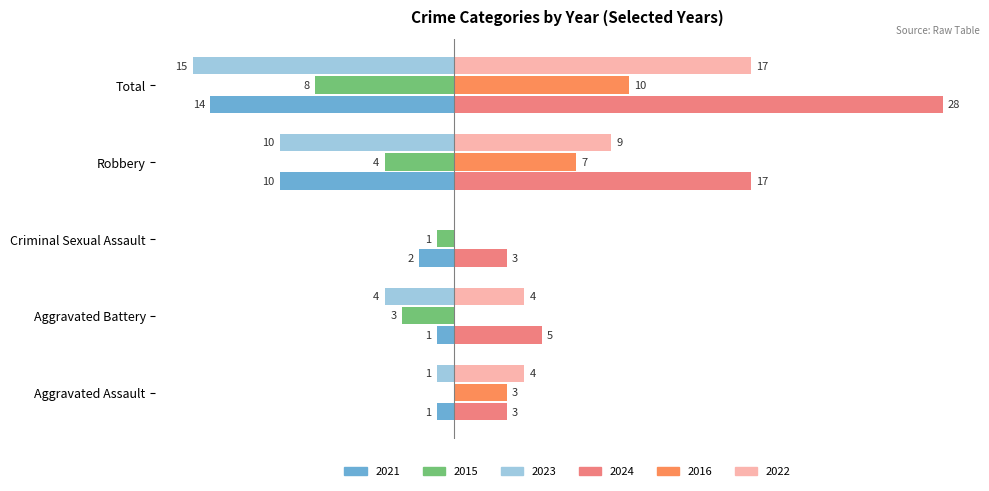

What are all the series names shown in the legend?

2021, 2015, 2023, 2024, 2016, 2022